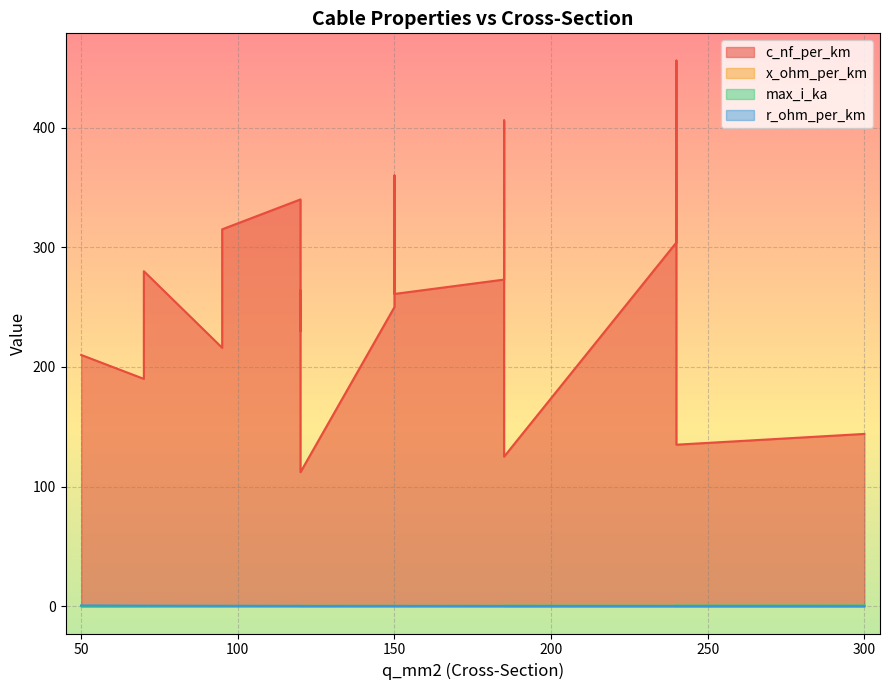

What are all the series names shown in the legend?

c_nf_per_km, x_ohm_per_km, max_i_ka, r_ohm_per_km